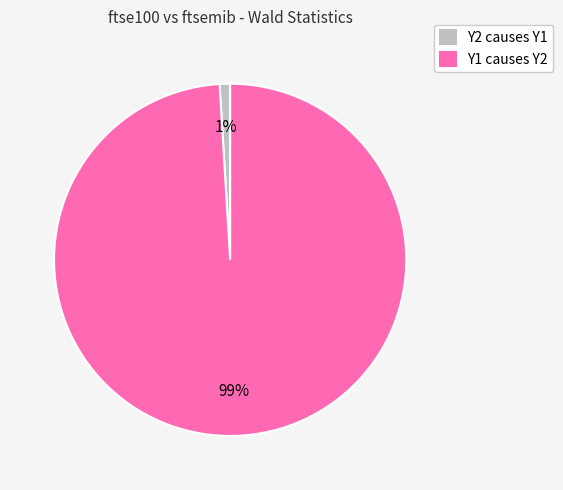

Which slice is the largest?

Y1 causes Y2